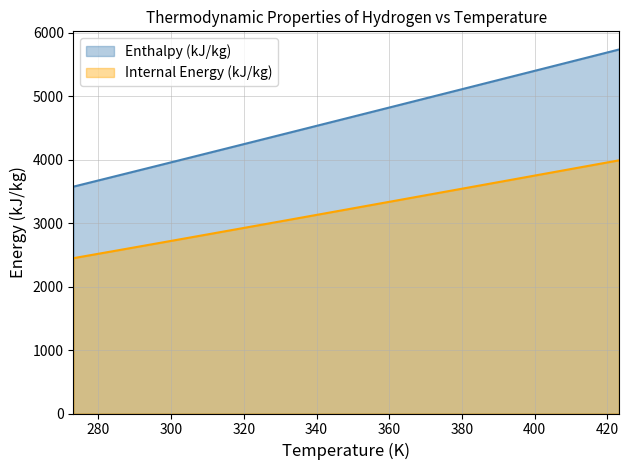

Does the chart have visible grid lines?

Yes